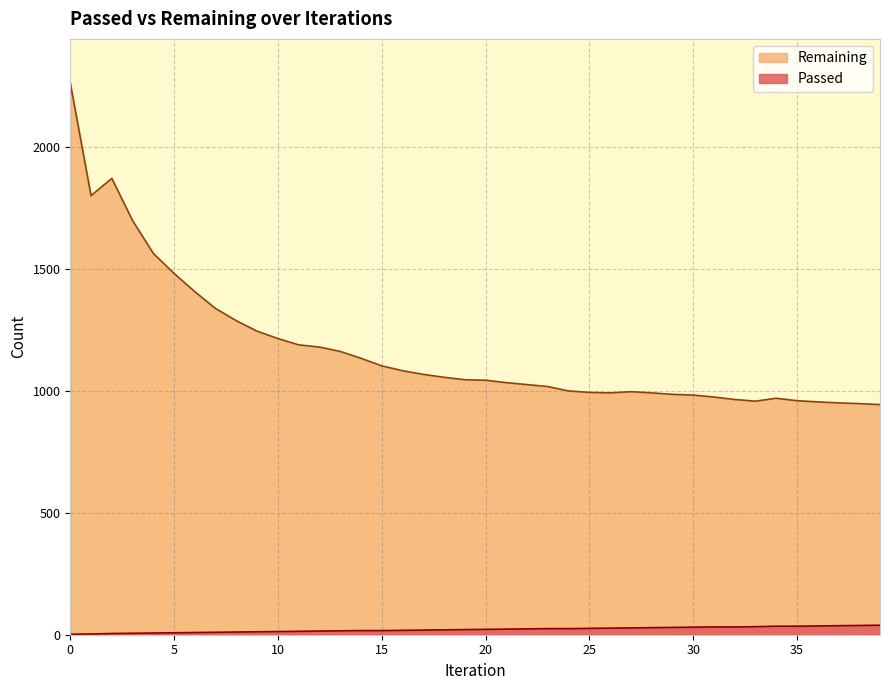

Is it true that Passed equals 8 at 9?

False